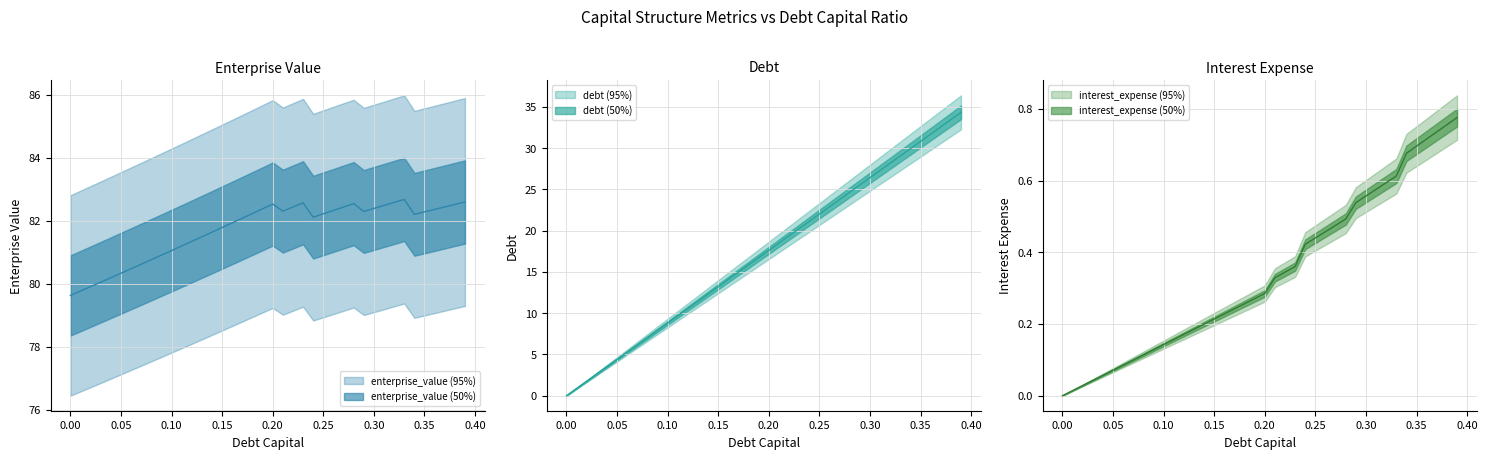

Is this an area chart (filled region under the line)?

No